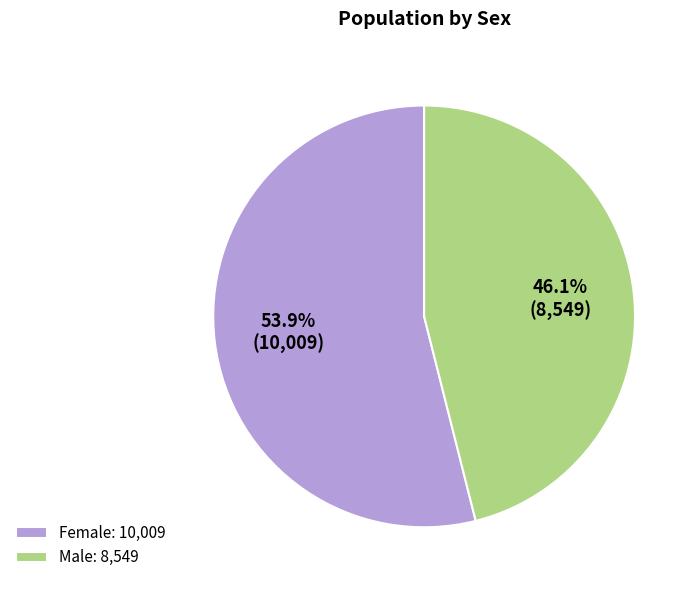

What is the largest slice in the pie chart?

Female